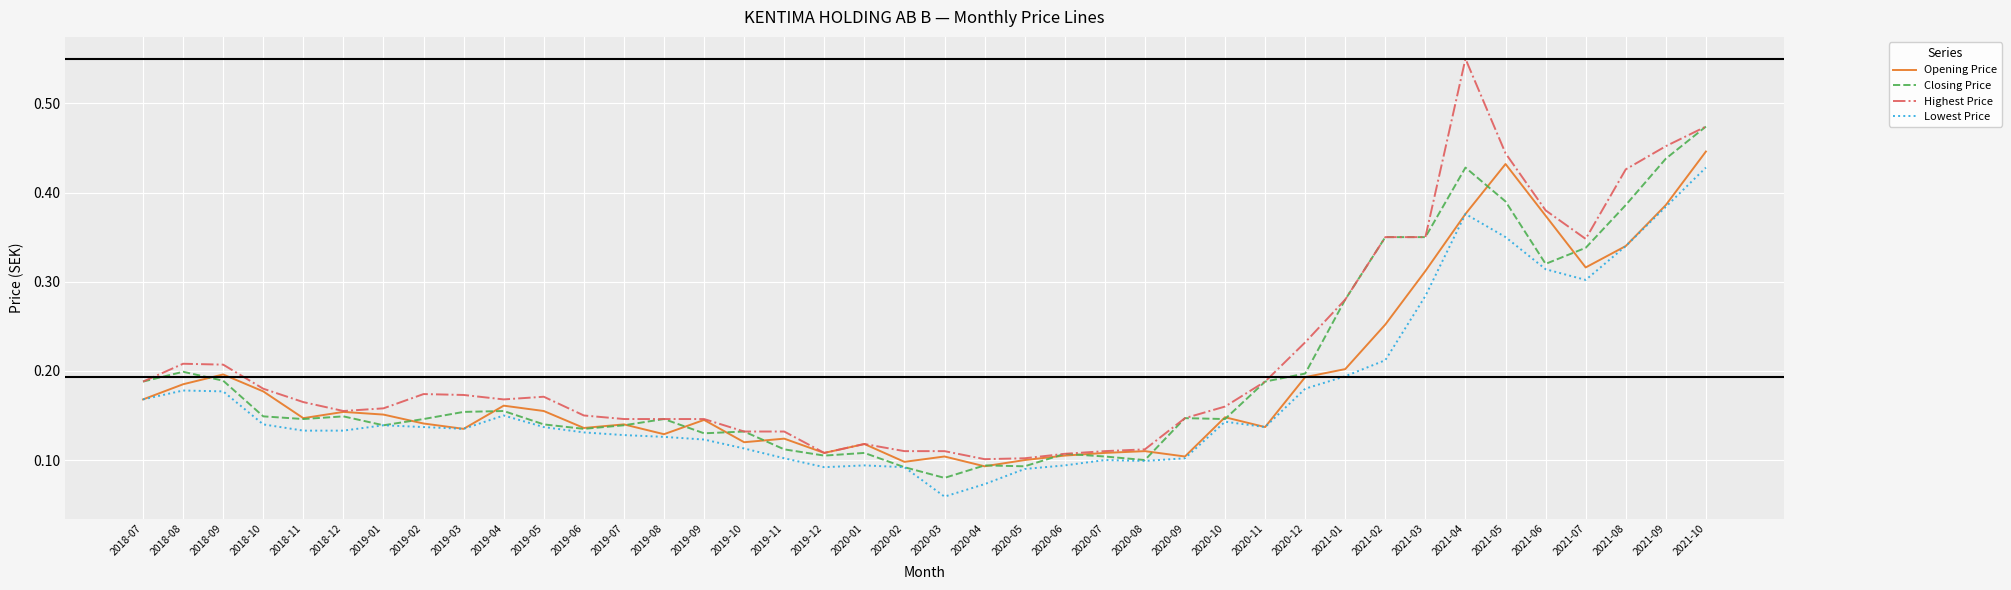

What is the sum of all Opening Price values?

7.5